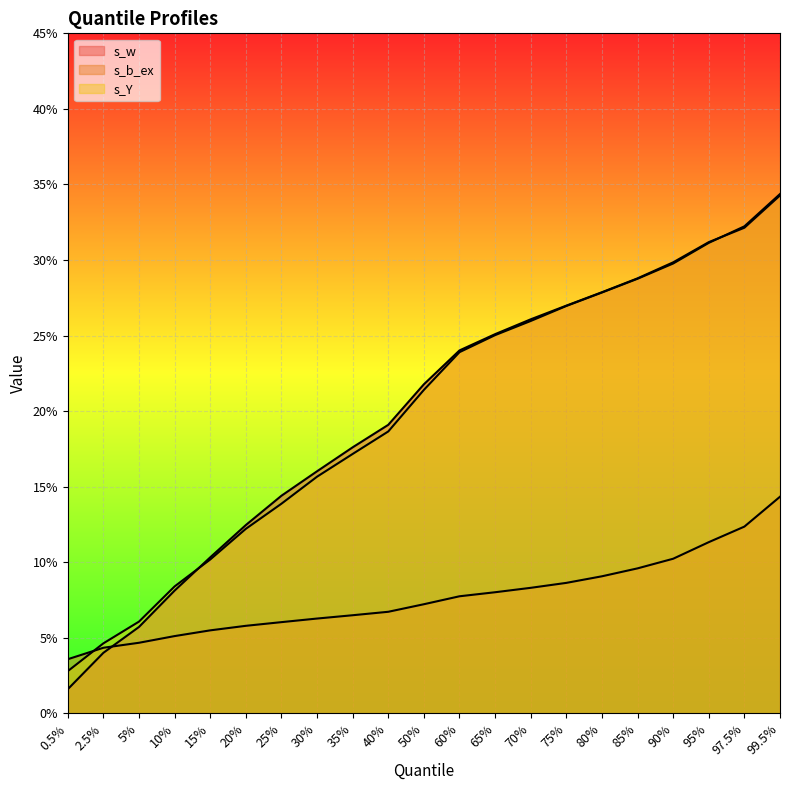

How many times do s_w and s_b_ex cross each other?

1